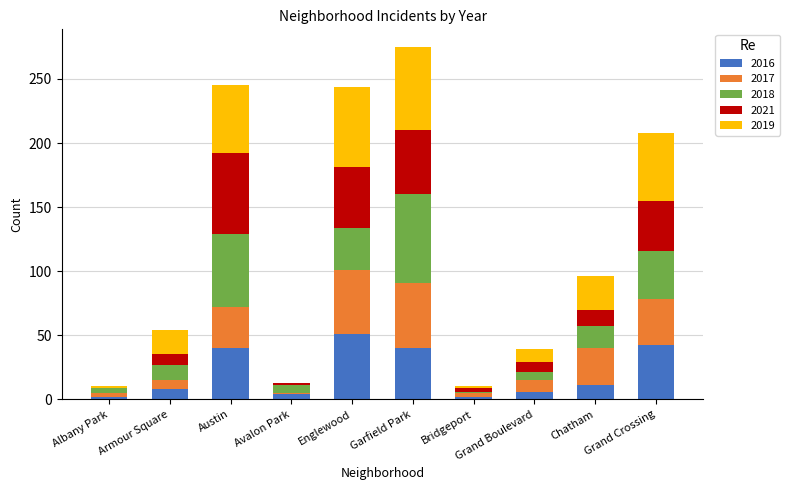

At which category is the sum across all series the highest?

Garfield Park